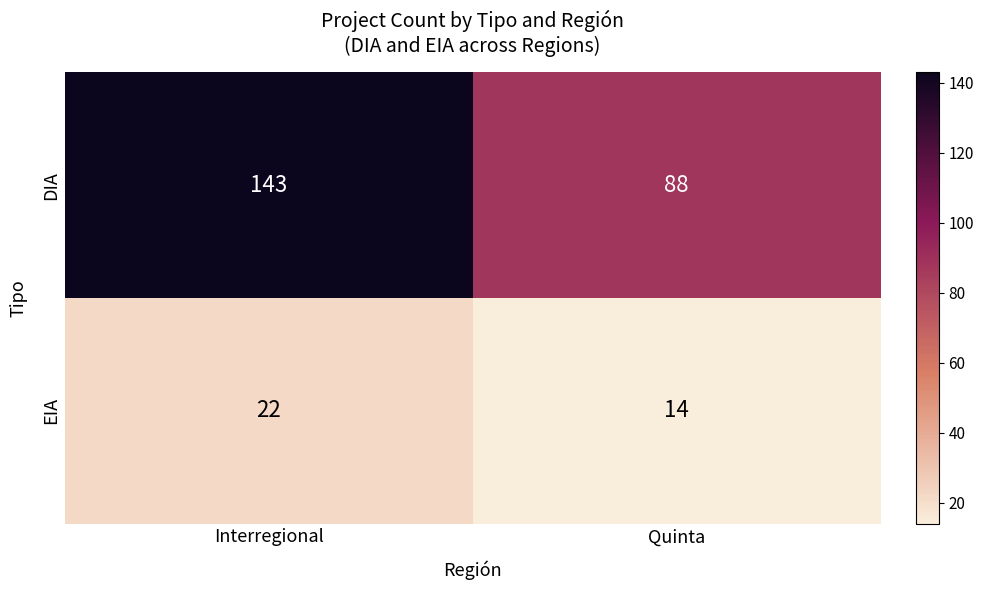

Reading left to right, transcribe all the data shown in this chart.

DIA: Interregional=143	Quinta=88
EIA: Interregional=22	Quinta=14